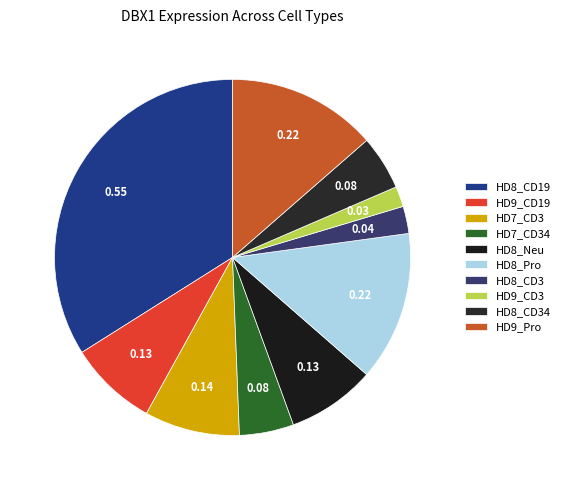

True or false: HD8_CD34 accounts for 16% of the total.

False